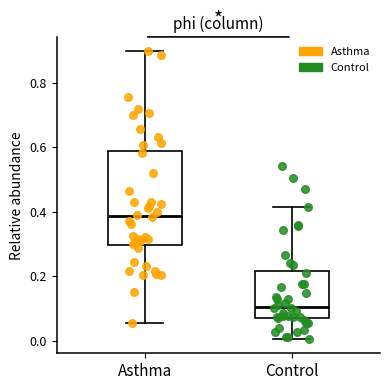

Reading left to right, read every box against the y-axis: the position of its median line, the range the box covers, and the ends of its whiskers. The values are not printed on the chart, so give them approximately, as read against the axis.

Asthma: median 0.38, box 0.30 to 0.58, whiskers 0.06 to 0.90
Control: median 0.10, box 0.06 to 0.22, whiskers 0.00 to 0.42